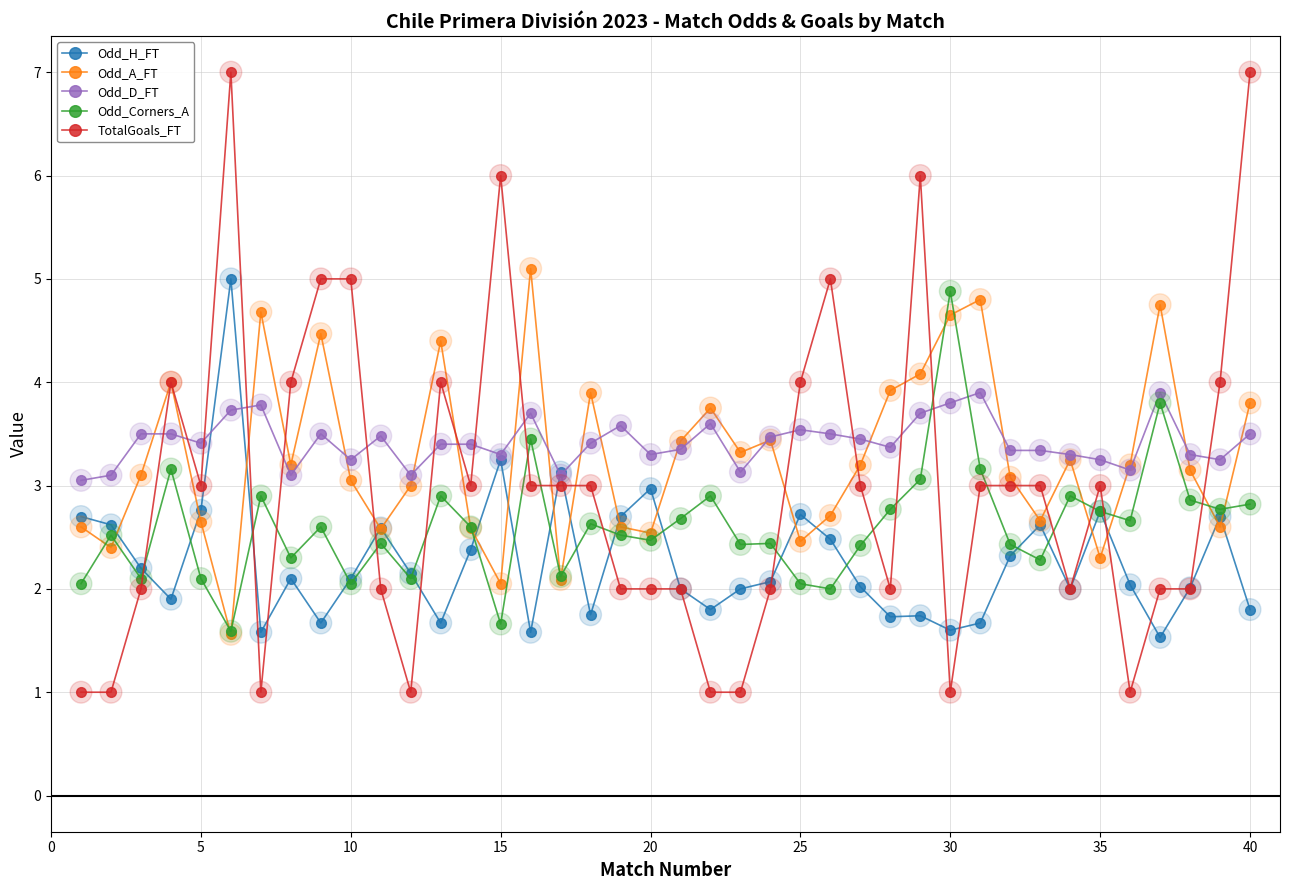

What are all the series names shown in the legend?

Odd_H_FT, Odd_A_FT, Odd_D_FT, Odd_Corners_A, TotalGoals_FT